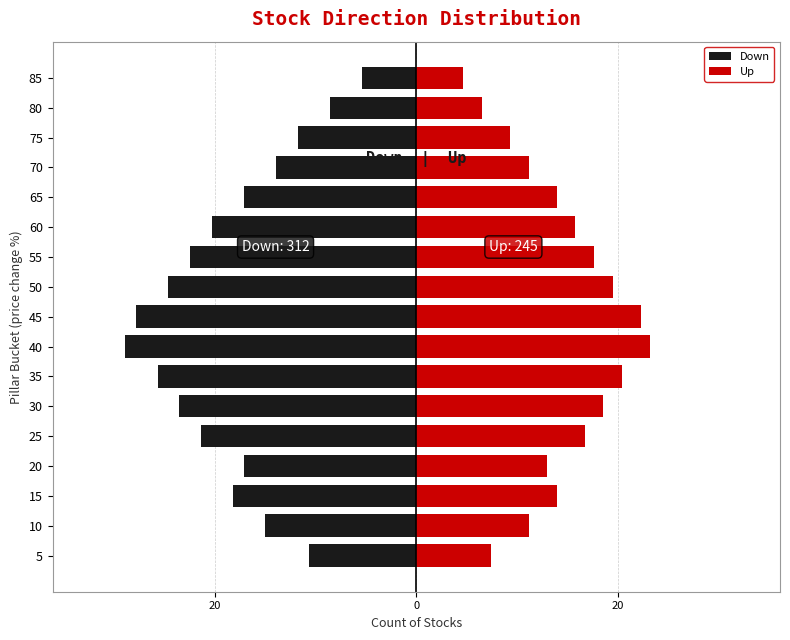

How many values in the Down series exceed -18?

8